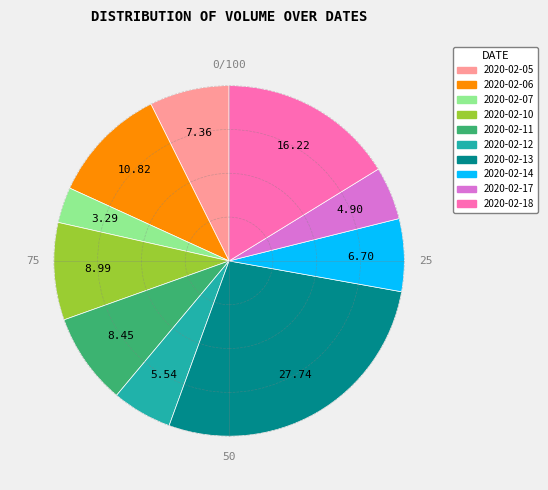

Does any single category account for the majority?

No